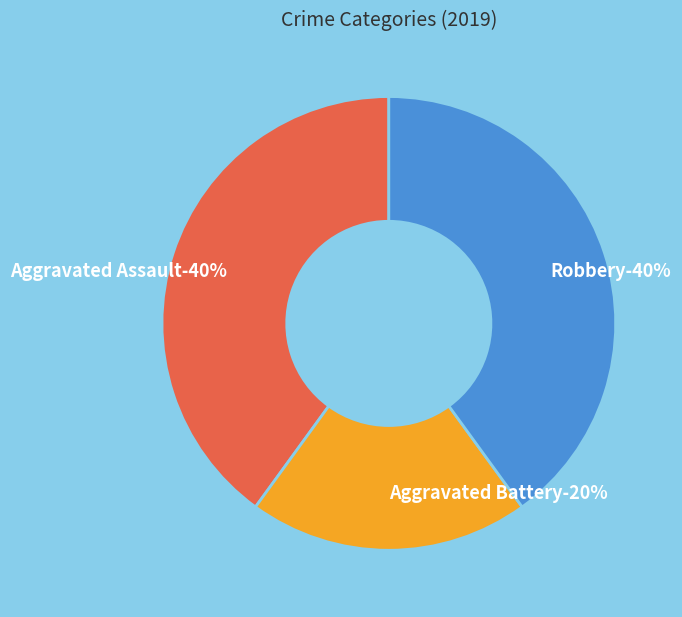

Do Robbery and Aggravated Battery together represent more than half of the pie?

Yes